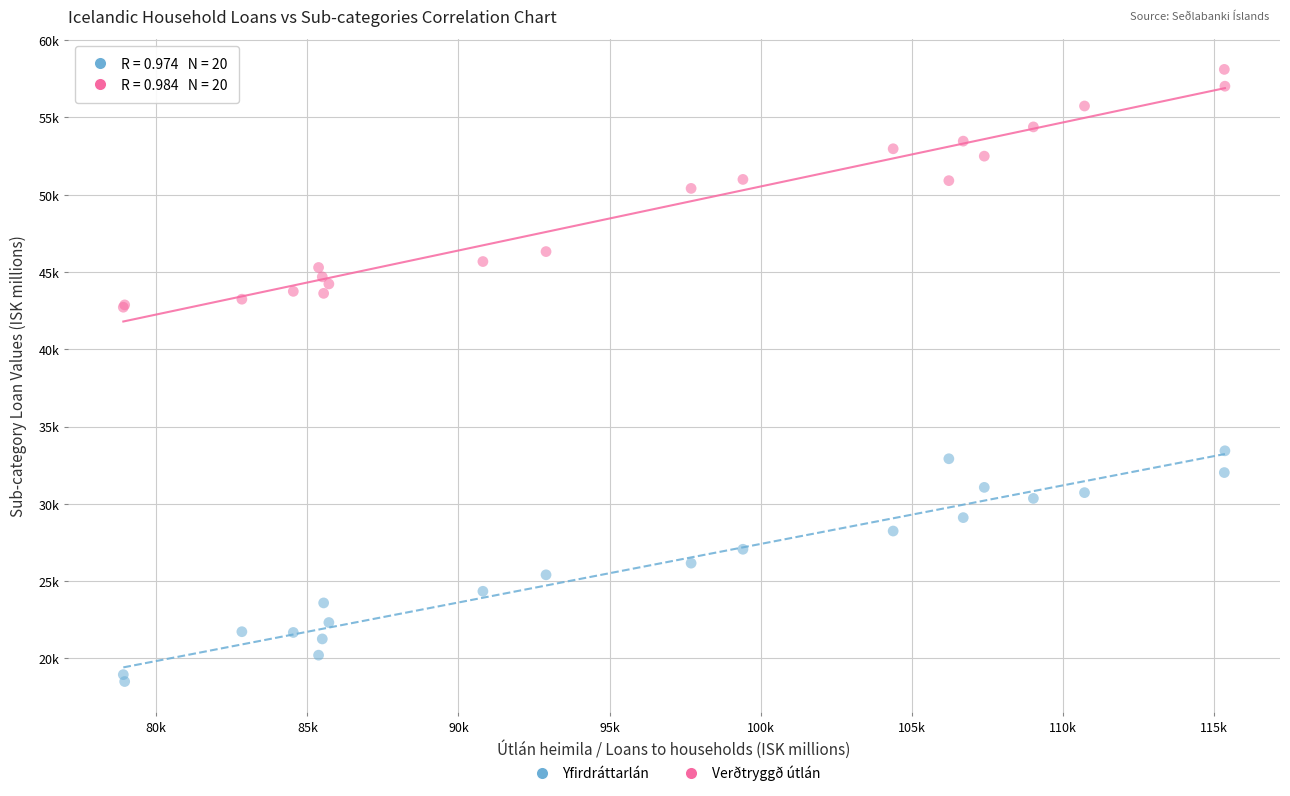

Which series reaches the maximum Y coordinate?

Verðtryggð útlán